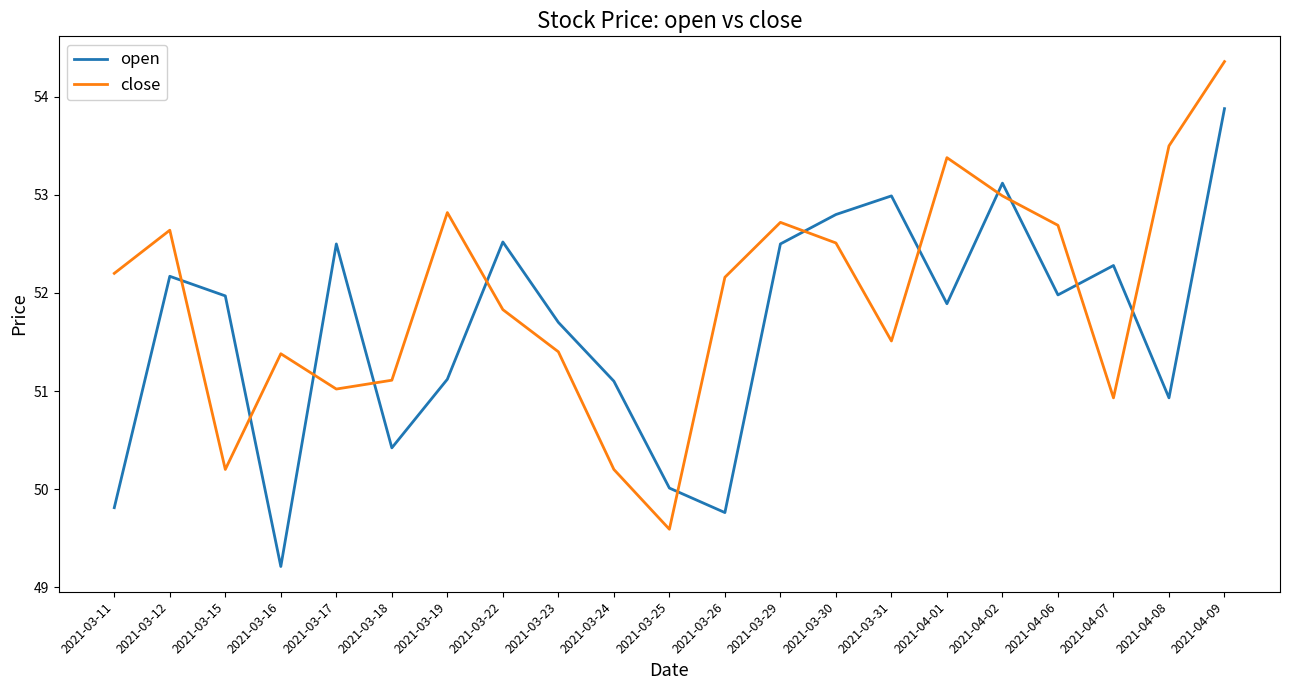

Which label corresponds to the largest value in the chart?

2021-04-09